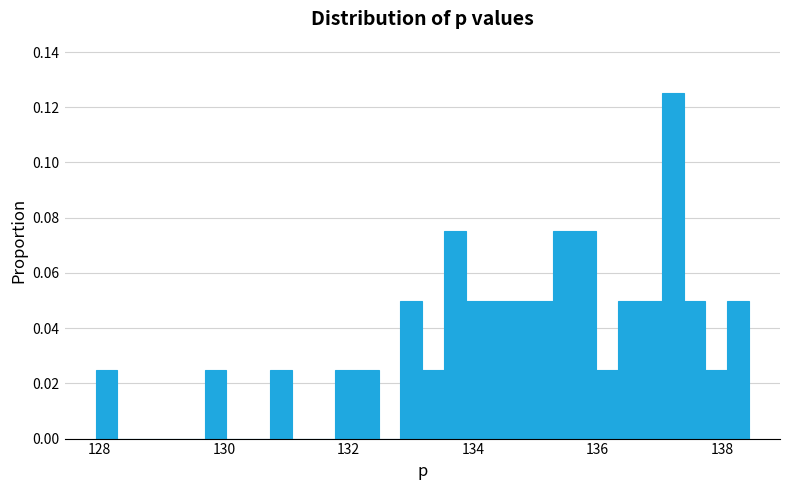

Around what value on the x-axis is the tallest bar? Give the approximate position of its centre, as read against the axis.

137.2